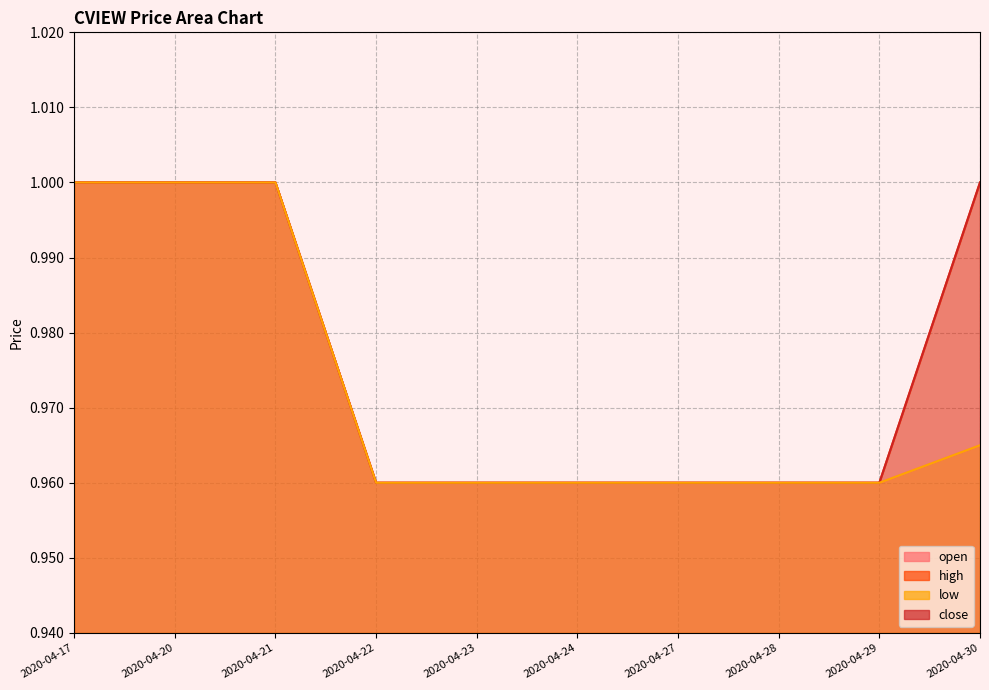

Does the chart display data point markers on the line(s)?

No